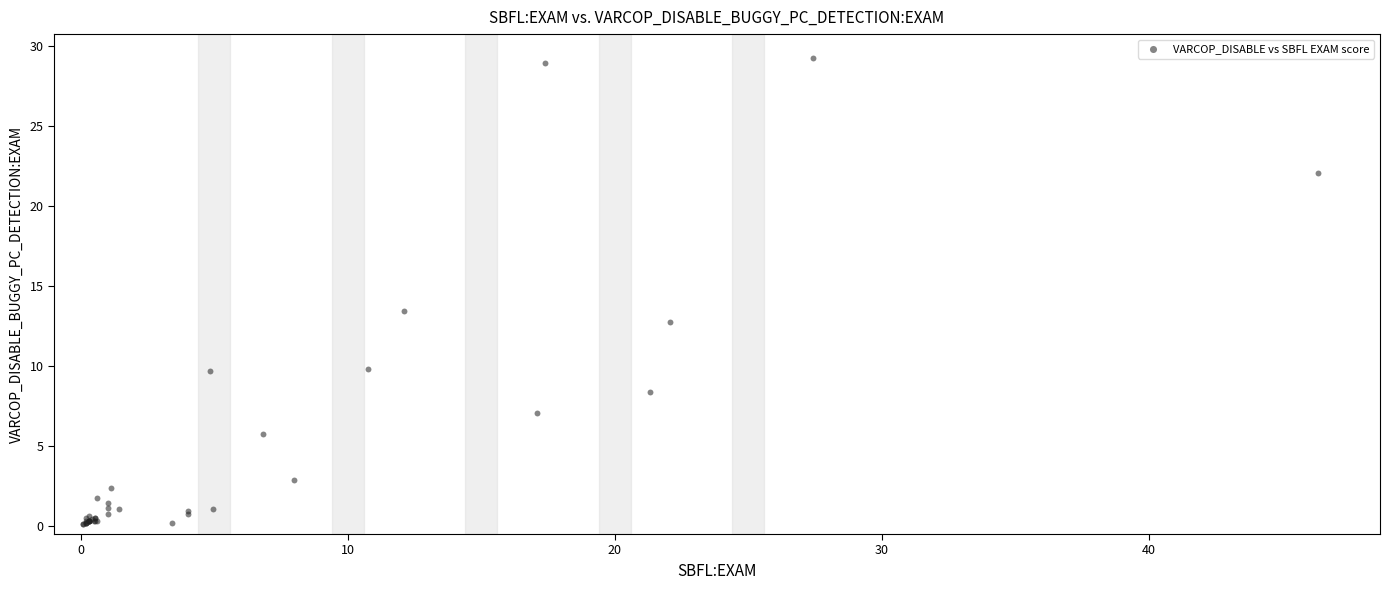

What Y value in the scatter plot is closest to 14?

13.4